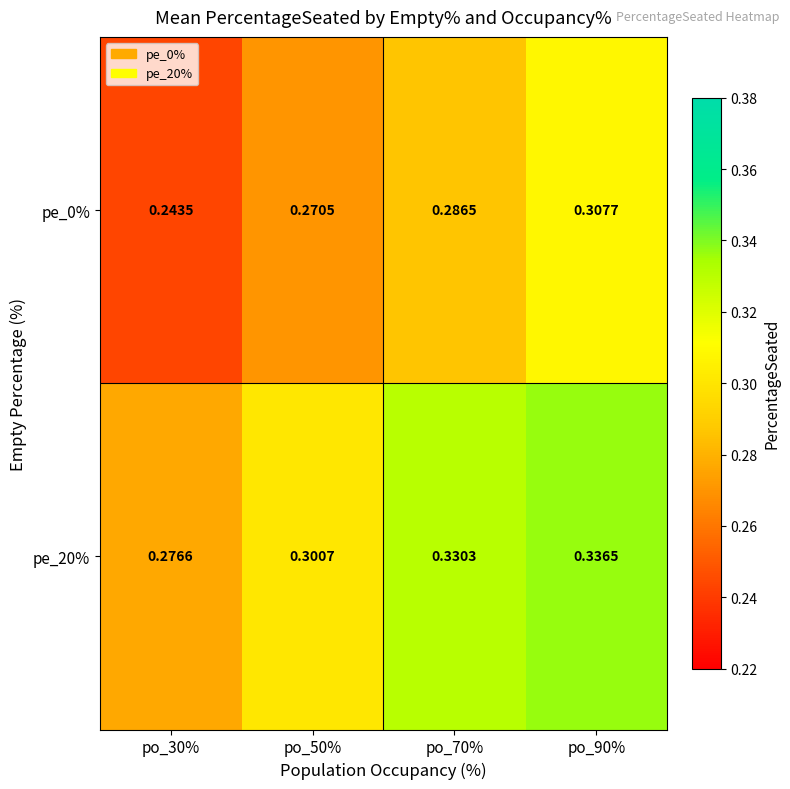

How many categories are shown in the chart?

4